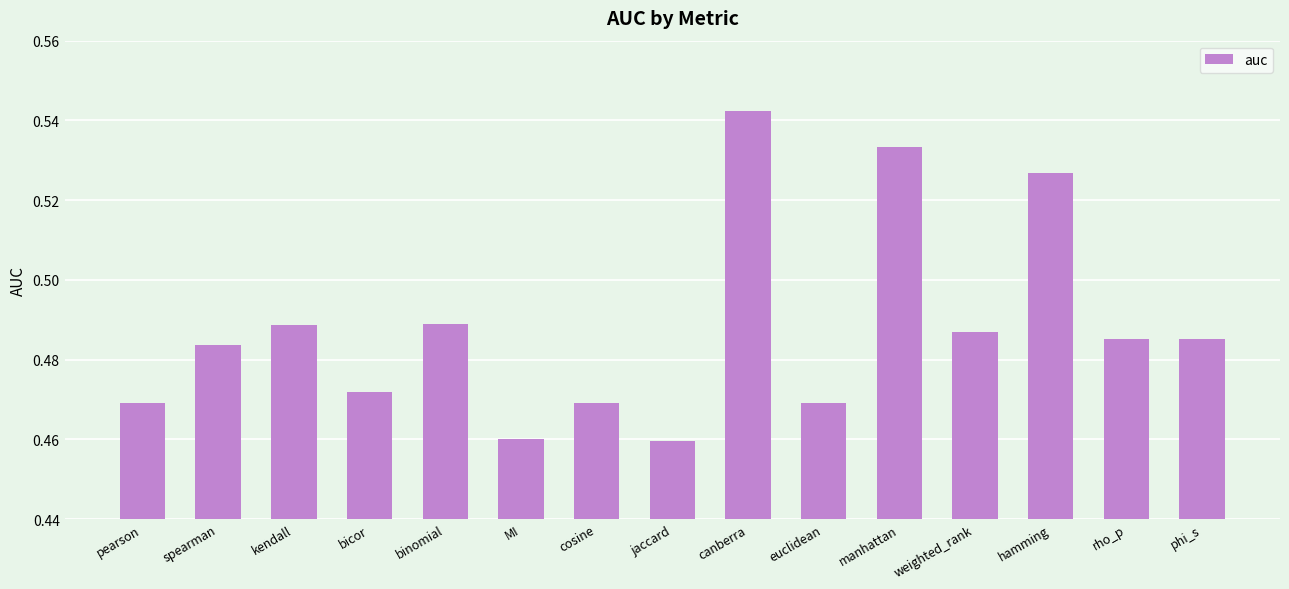

Which label corresponds to the largest value in the chart?

canberra